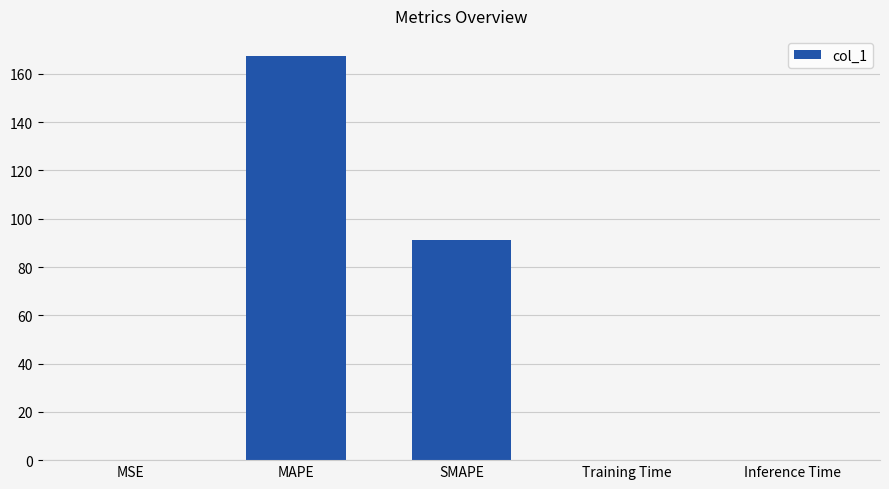

Count the number of categories in the chart.

5